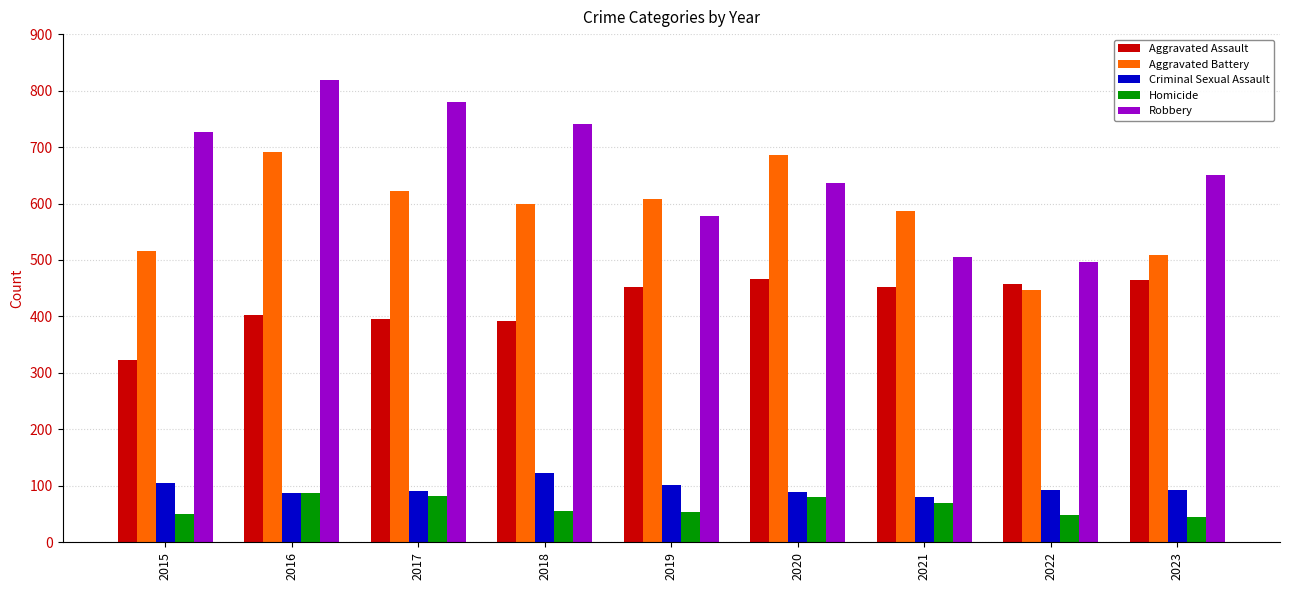

How many distinct data groups are displayed?

5